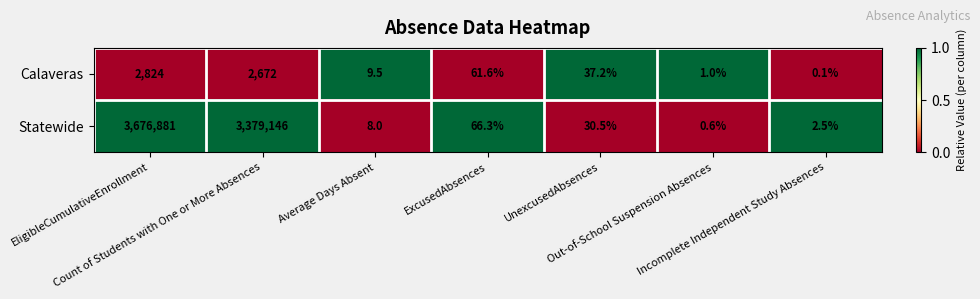

List the series in order of their peak value, lowest first.

Calaveras, Statewide